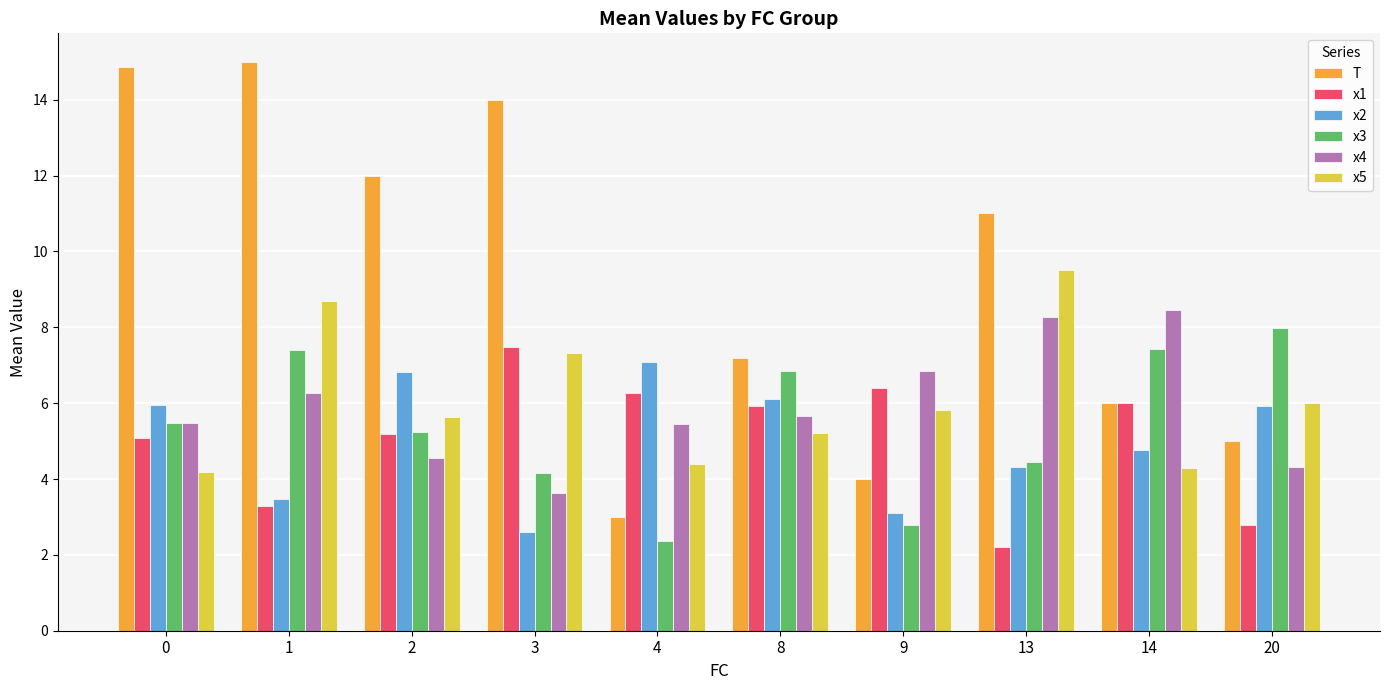

What is the approximate value of x3 at 4?

2.4